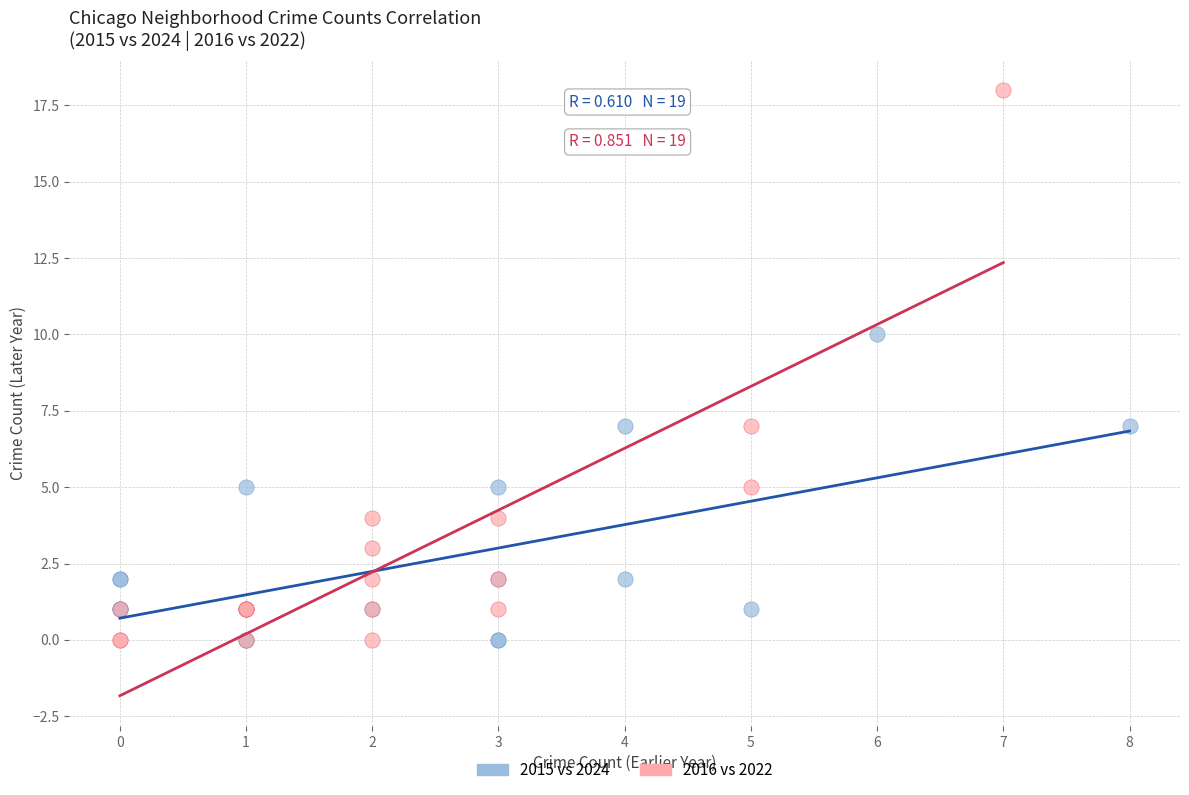

Which series has the largest Y range (max minus min)?

2016 vs 2022